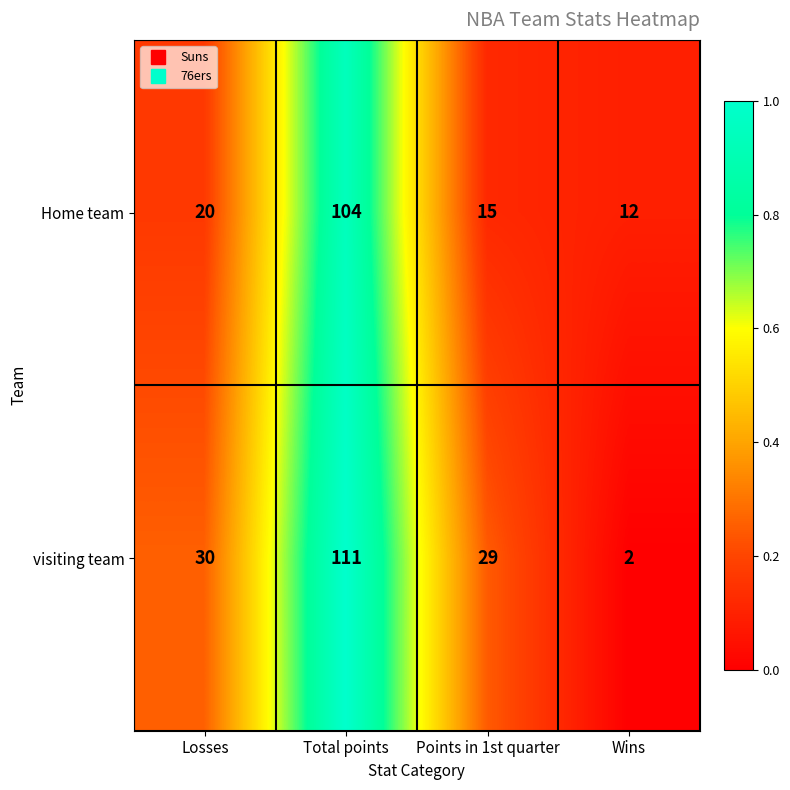

Count the number of data series in this chart.

2